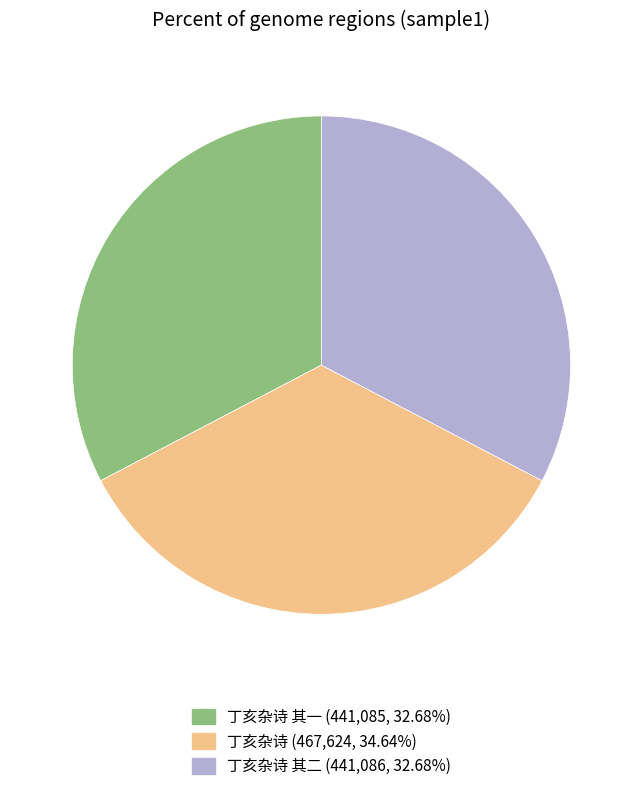

Is there a majority slice in this chart?

No